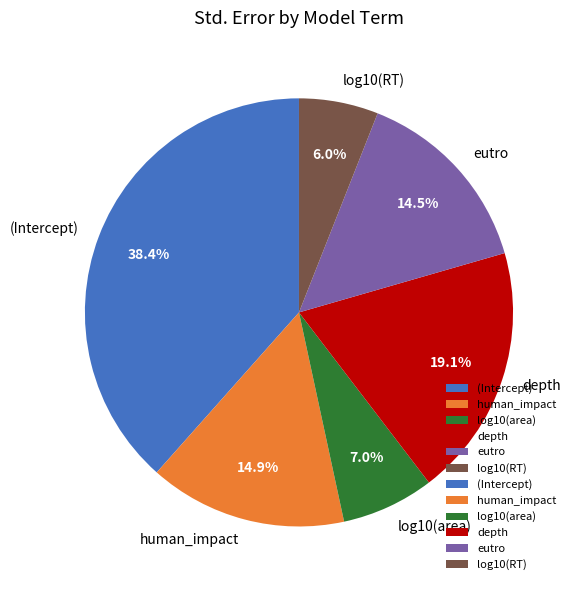

Which category has the smallest portion of the pie?

log10(RT)